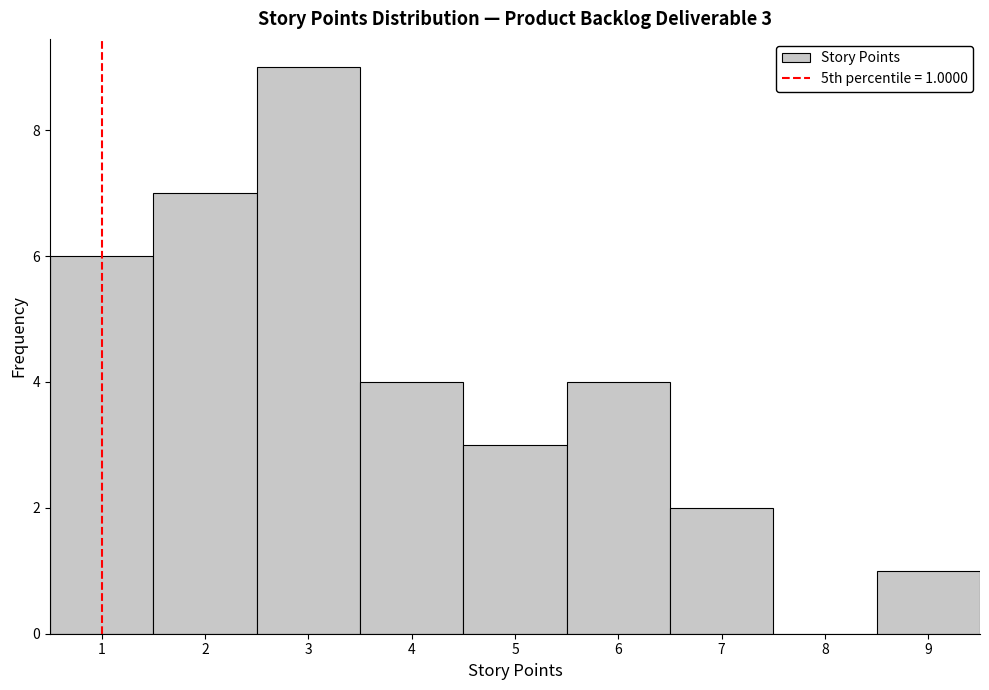

Over which range of the x-axis is the bar tallest?

2.5 to 3.5